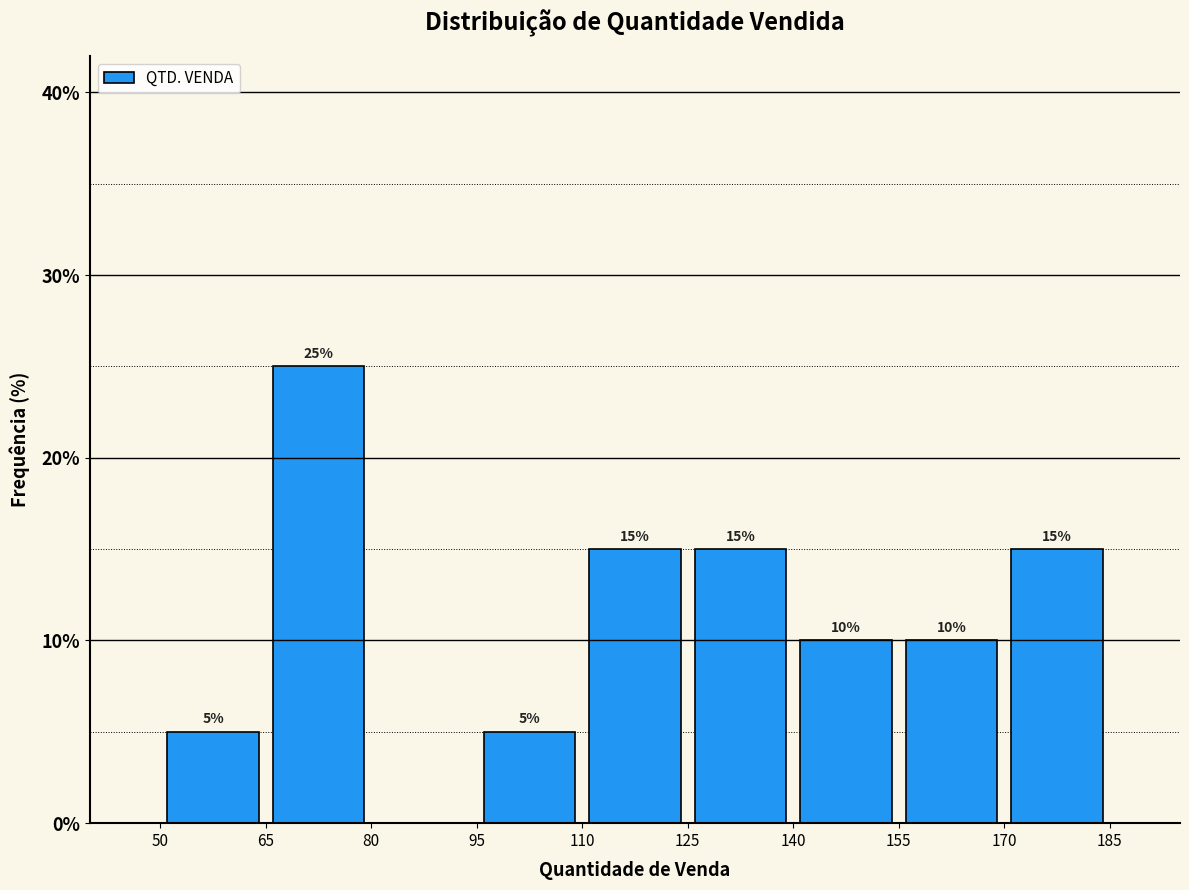

Over which range of the x-axis is the bar tallest?

65 to 80